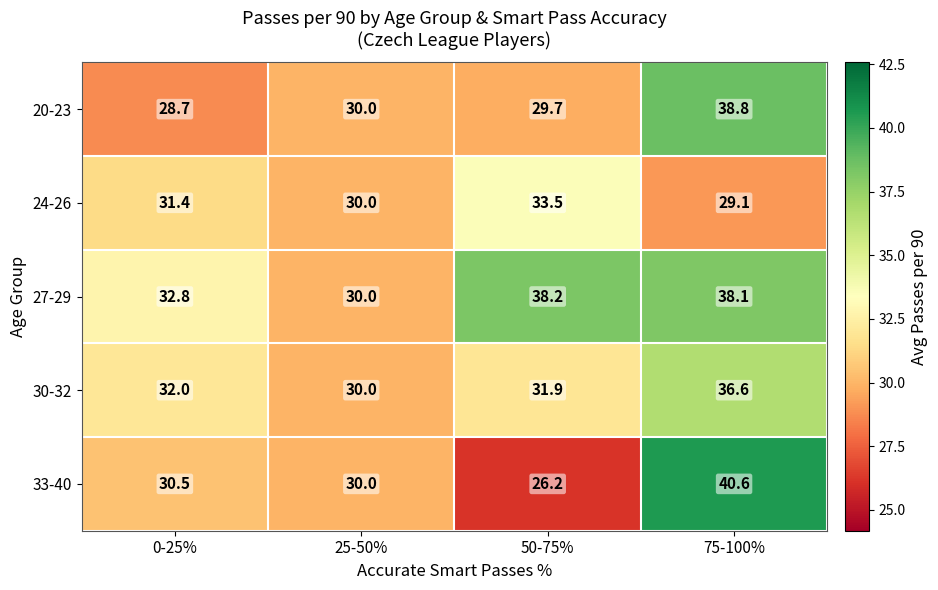

What is the difference between the highest and lowest values at 75-100%?

11.5